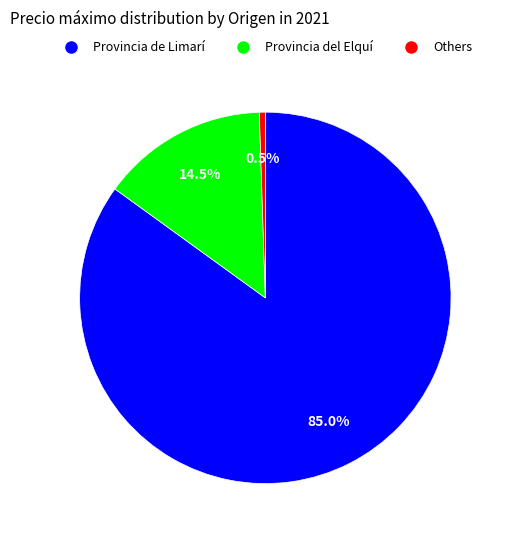

Does any single category account for the majority?

Yes